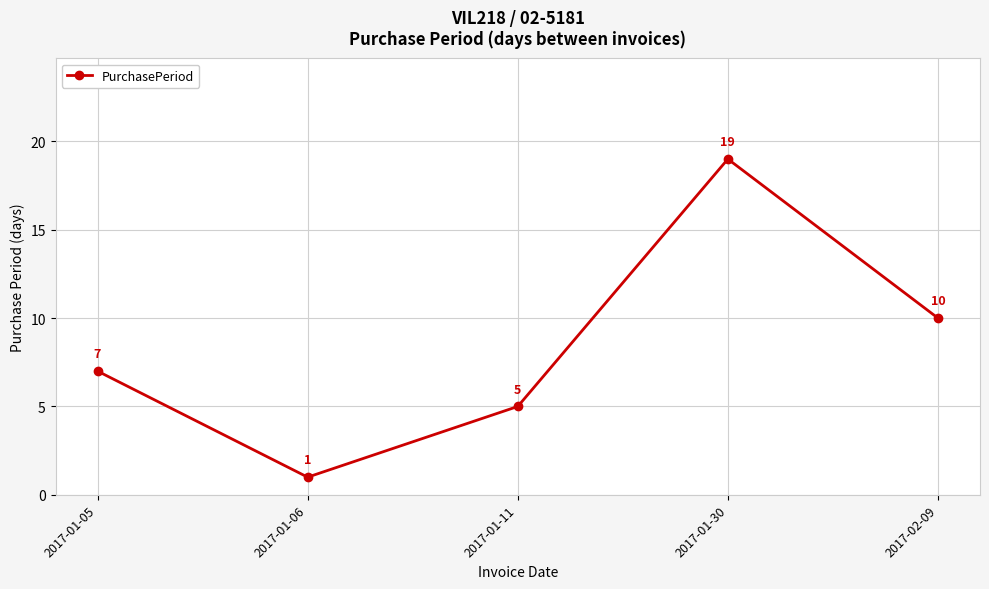

At which label is the value closest to 10?

2017-02-09